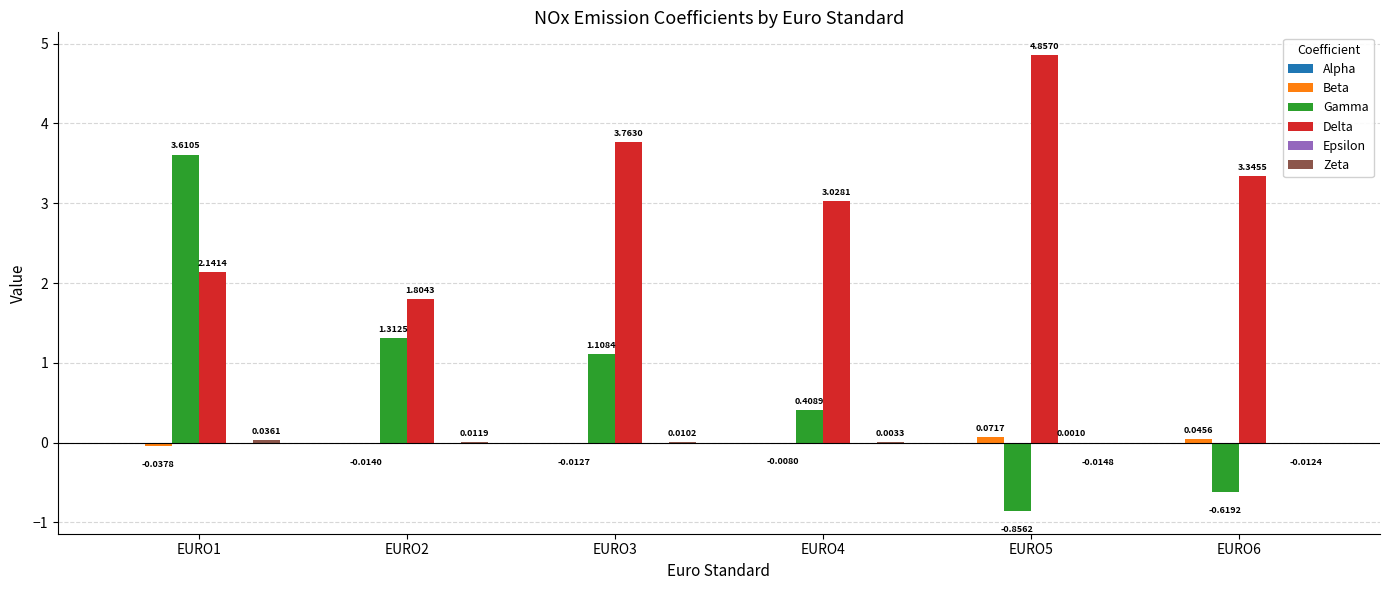

What is the total value across all series at EURO2?

3.1